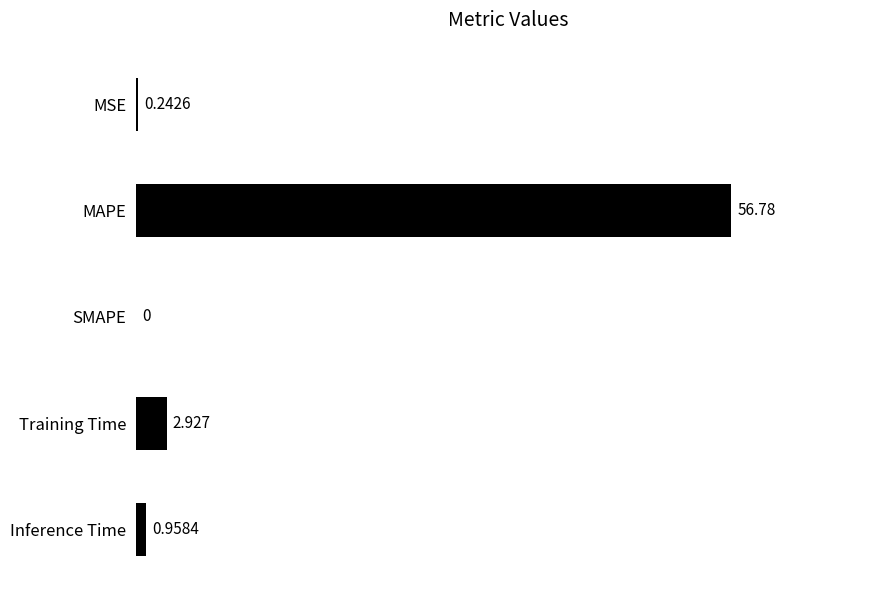

Where is the data nearest to the value 28?

Training Time